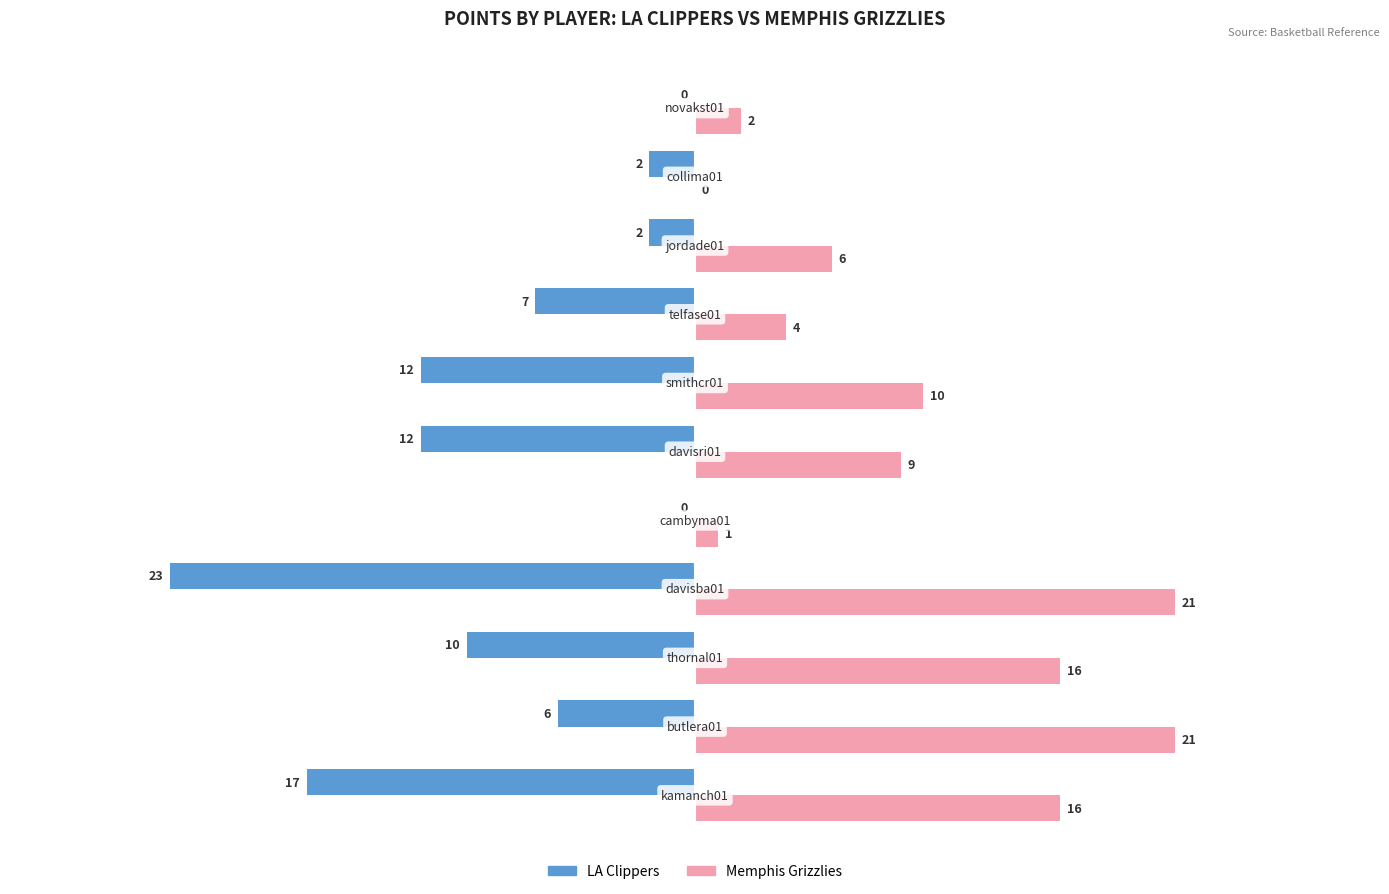

What is the greatest value displayed?

21